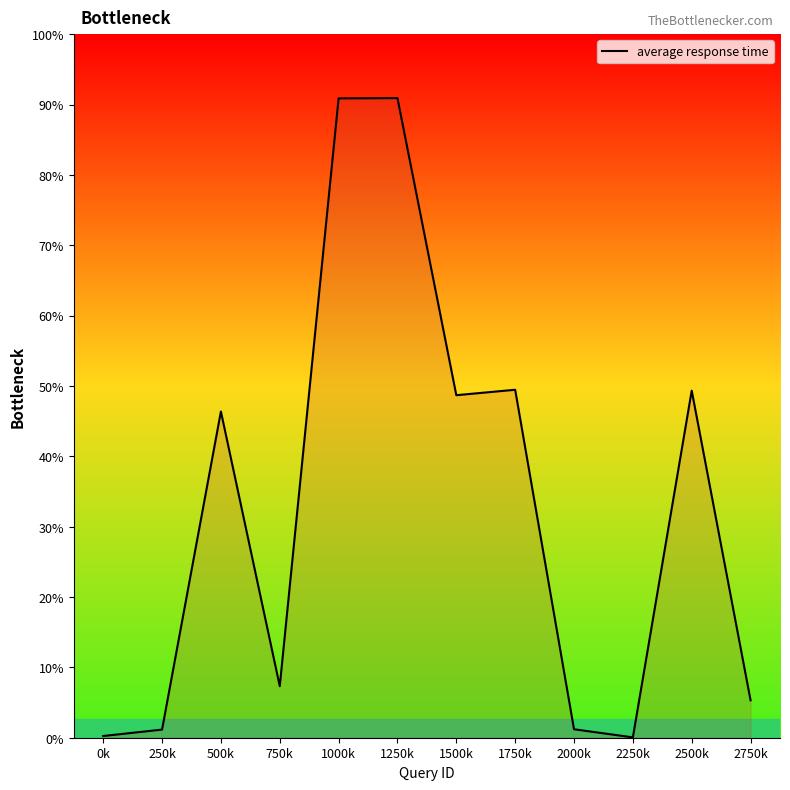

Which label corresponds to the largest value in the chart?

1250k